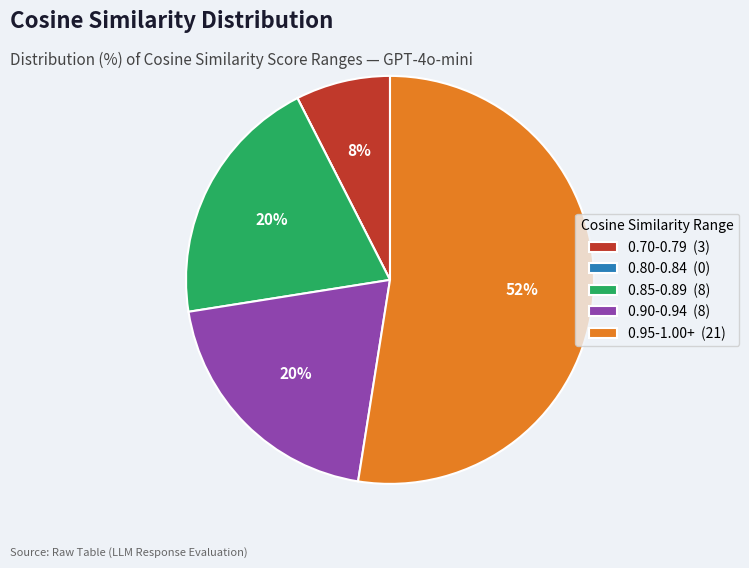

Is the sum of 0.70-0.79 (3) and 0.95-1.00+ (21) greater than half?

Yes